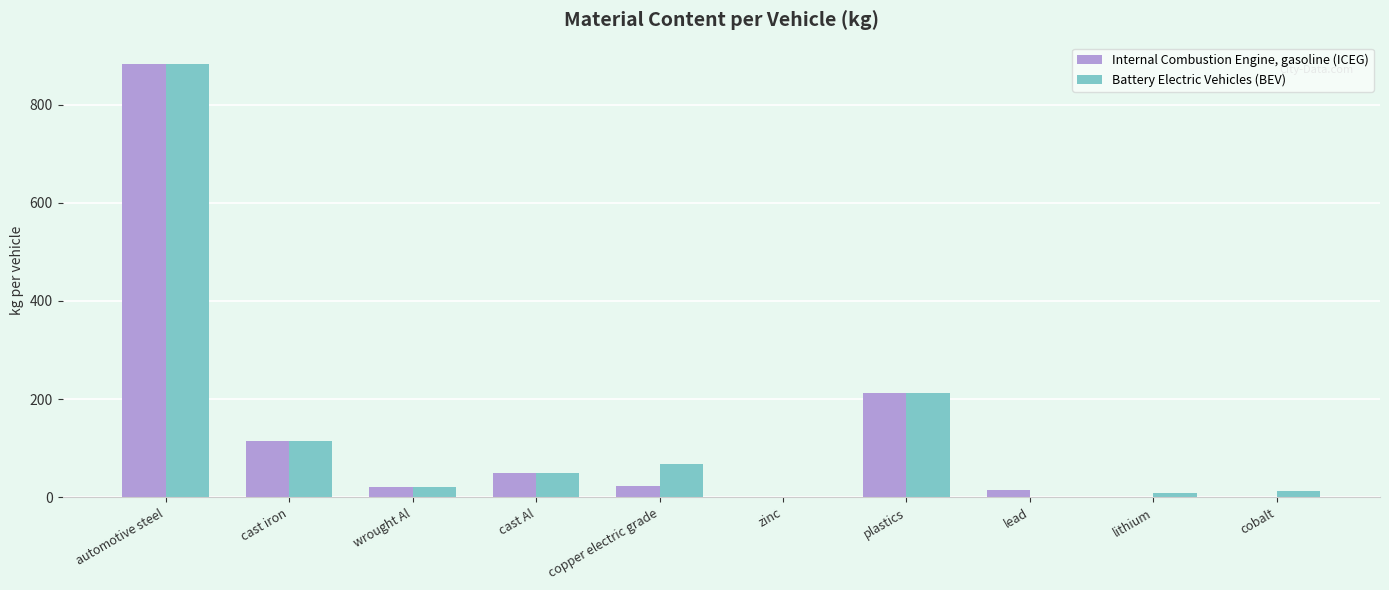

Is it true that Battery Electric Vehicles (BEV) equals 8.0 at lithium?

True